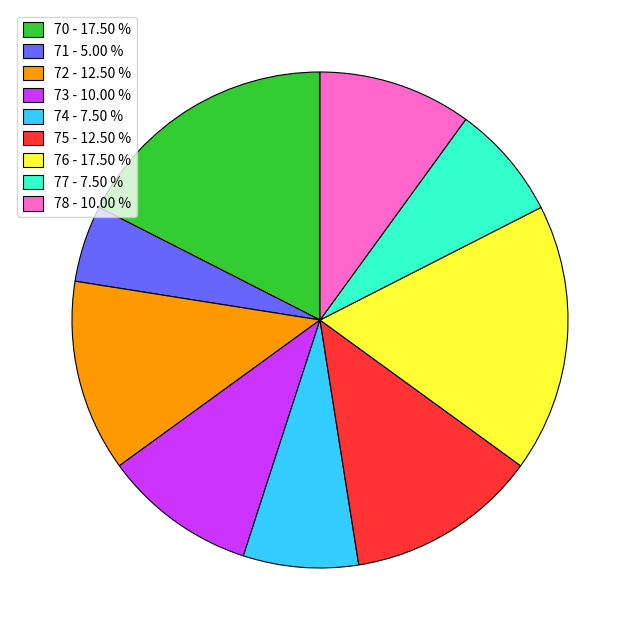

Does 78 - 10.00 % account for over 50% of the chart?

No